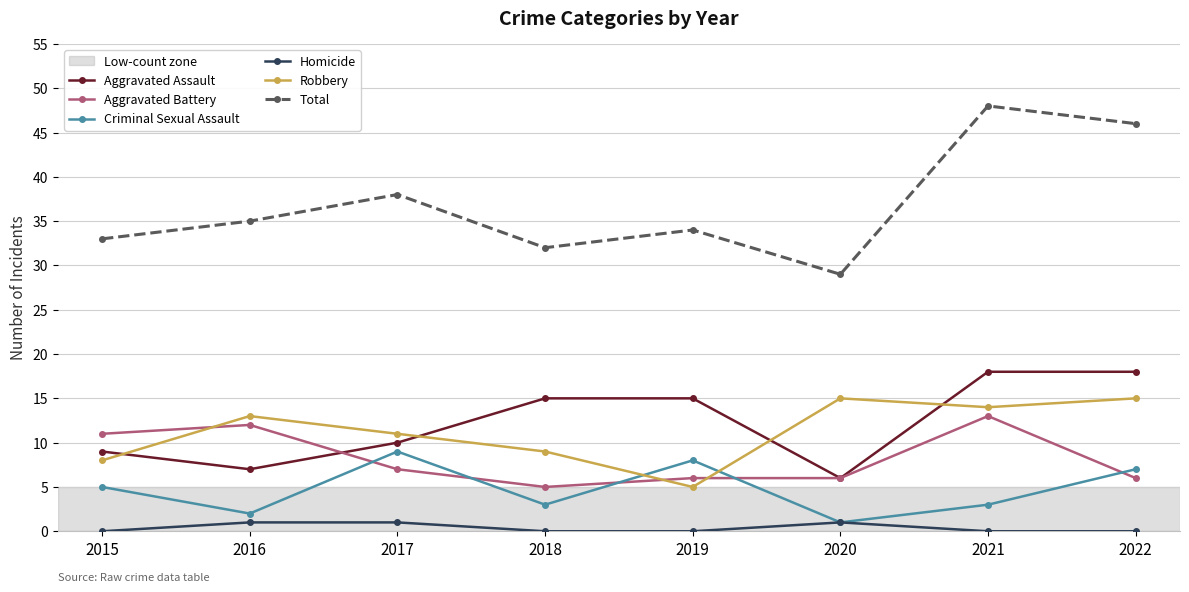

How many data points in Aggravated Assault are less than 15?

4